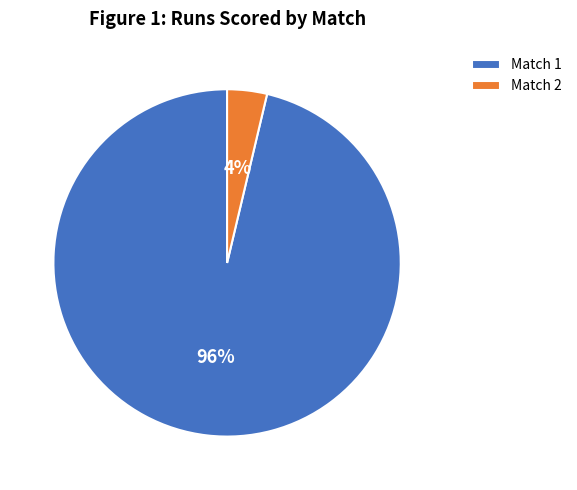

What percentage is the Match 2 slice, to the nearest percent?

4%